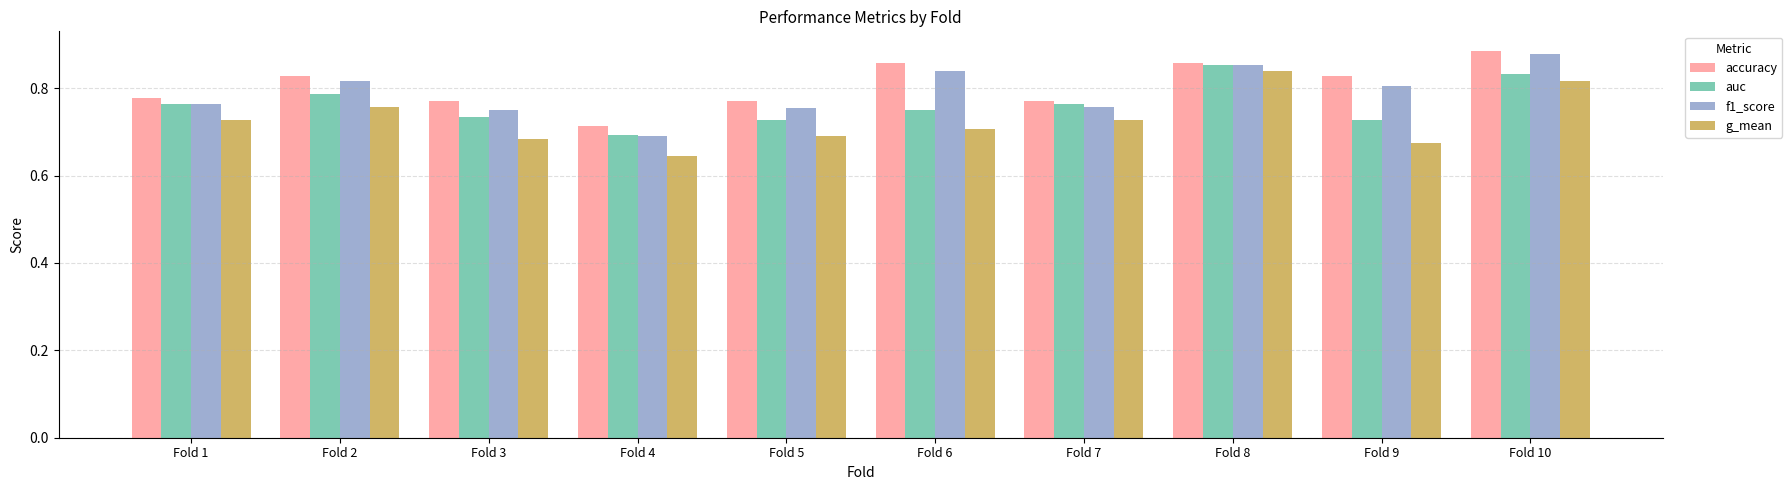

The value of g_mean at Fold 3 is 0.7. True or false?

True